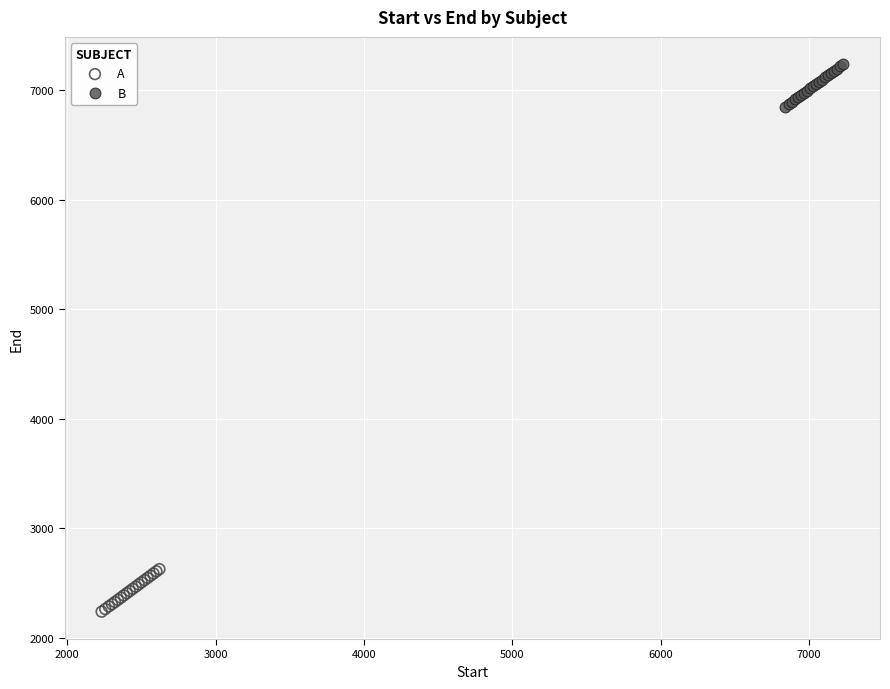

Which series reaches the maximum Y coordinate?

B